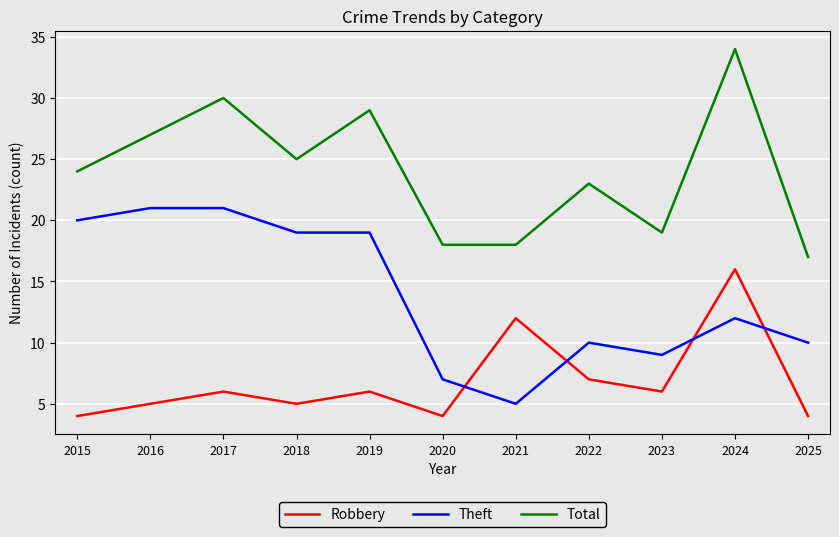

True or false: Theft and Robbery cross at least once.

True